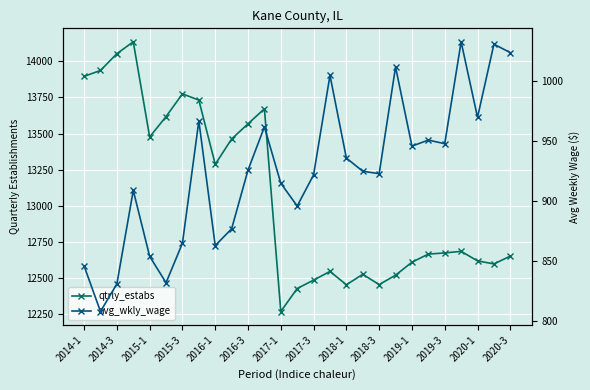

The value of avg_wkly_wage at 19 is 1012. True or false?

True